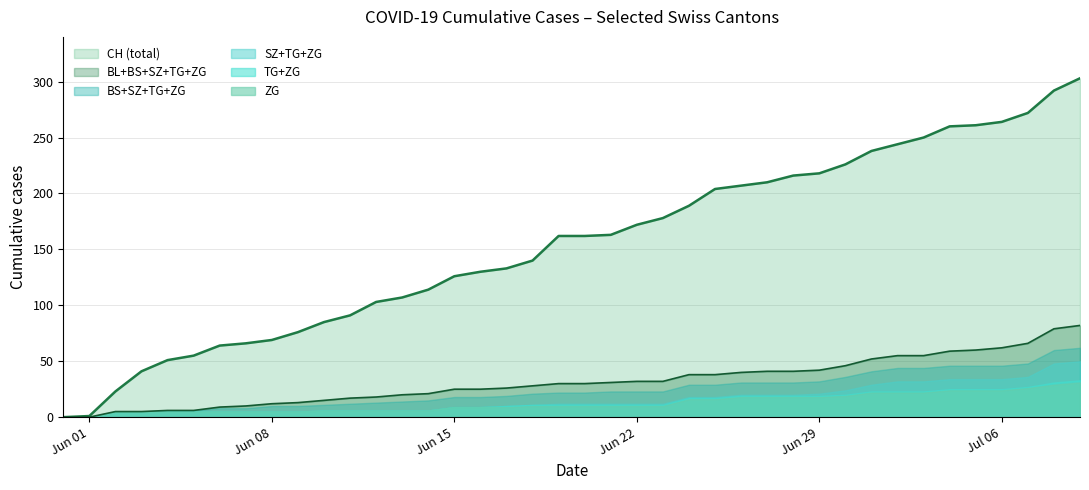

Which series has the largest range (max minus min)?

CH (total)